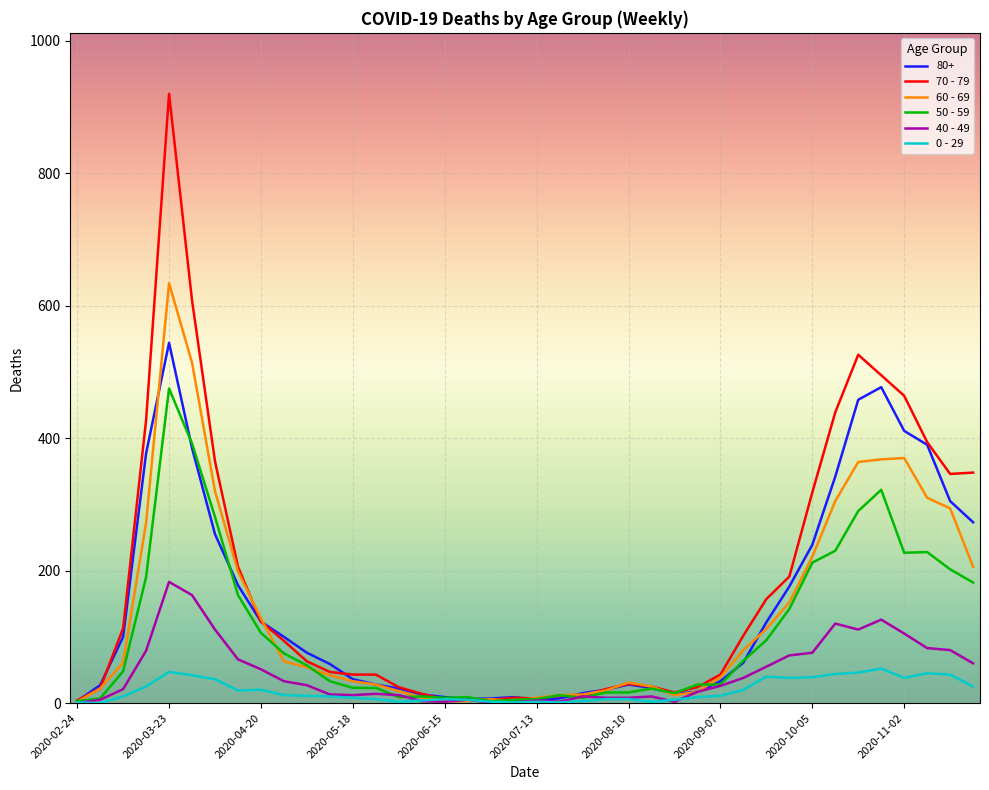

Rank the series by their maximum value, from lowest to highest.

0 - 29, 40 - 49, 50 - 59, 80+, 60 - 69, 70 - 79